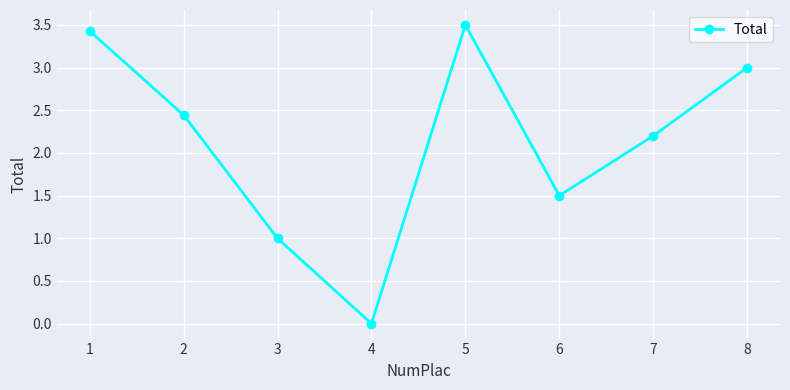

At which label is the value closest to 1?

3